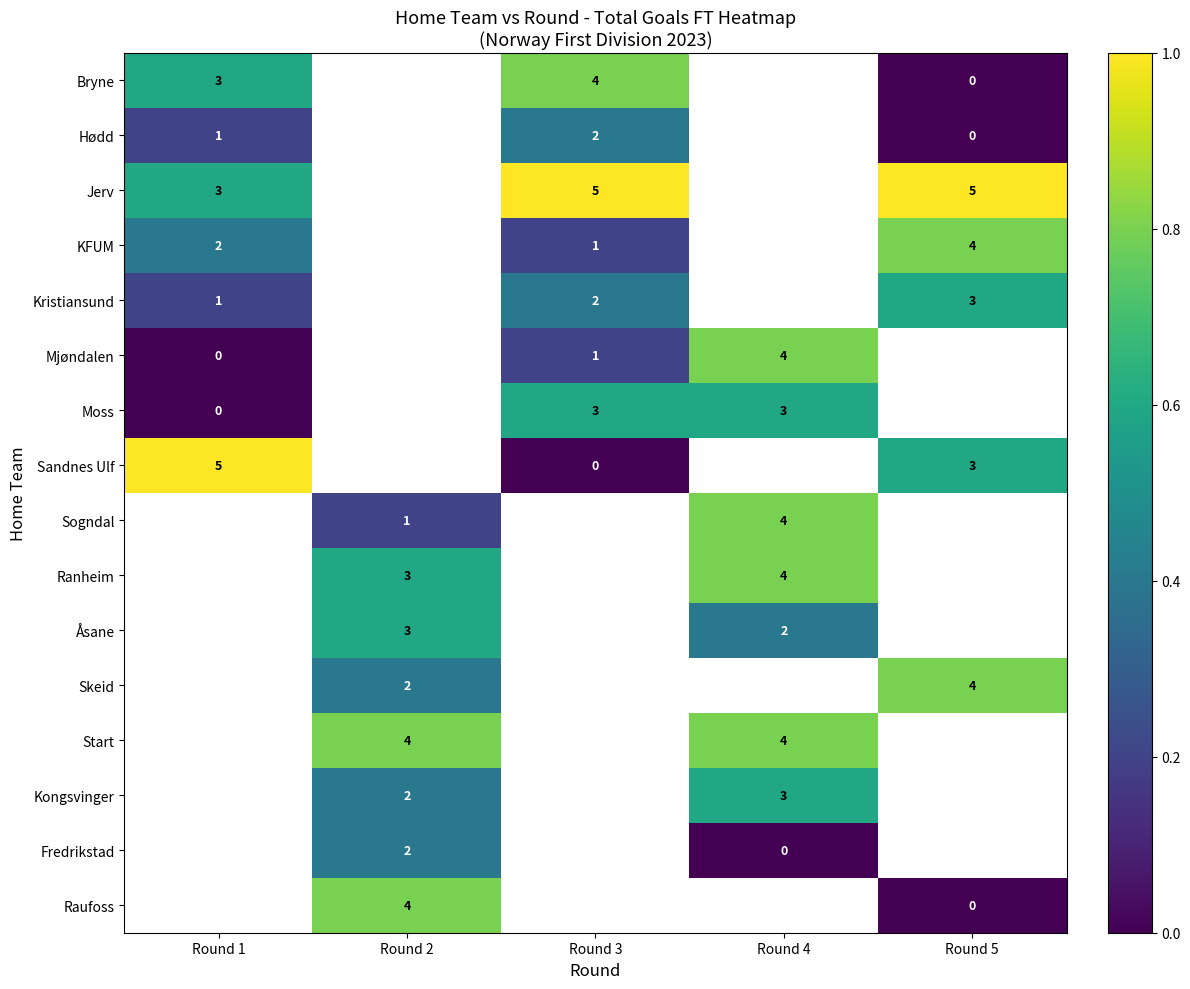

The value of Skeid at Round 5 is 5.4. True or false?

False